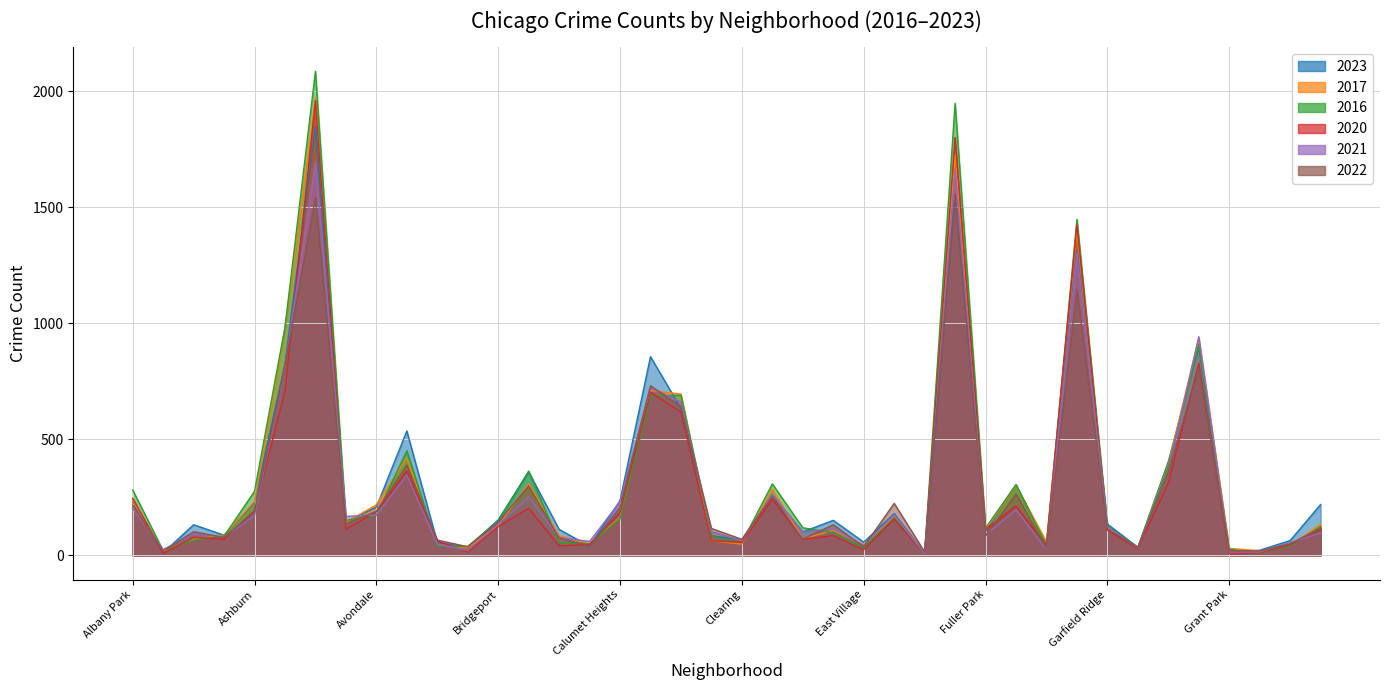

Between Andersonville and Grant Park, which series saw the biggest shift?

2017